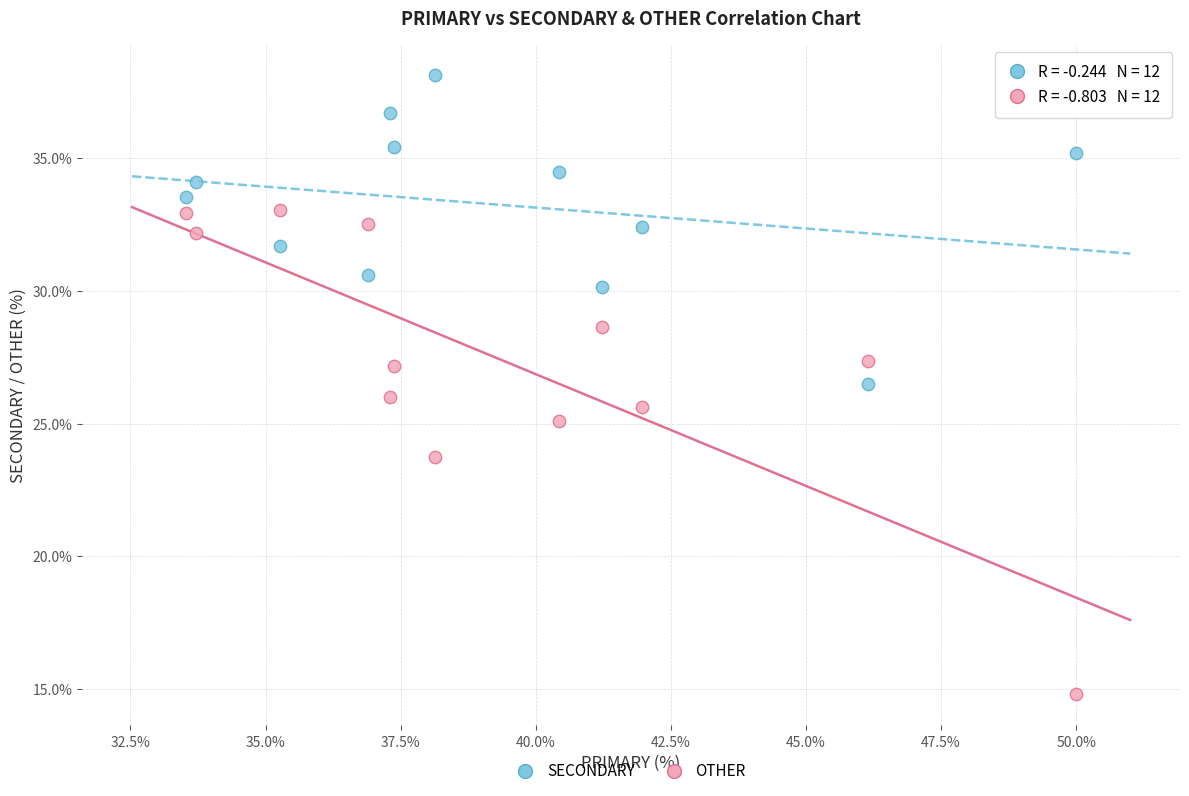

In the OTHER series, what Y value is closest to 23?

23.7